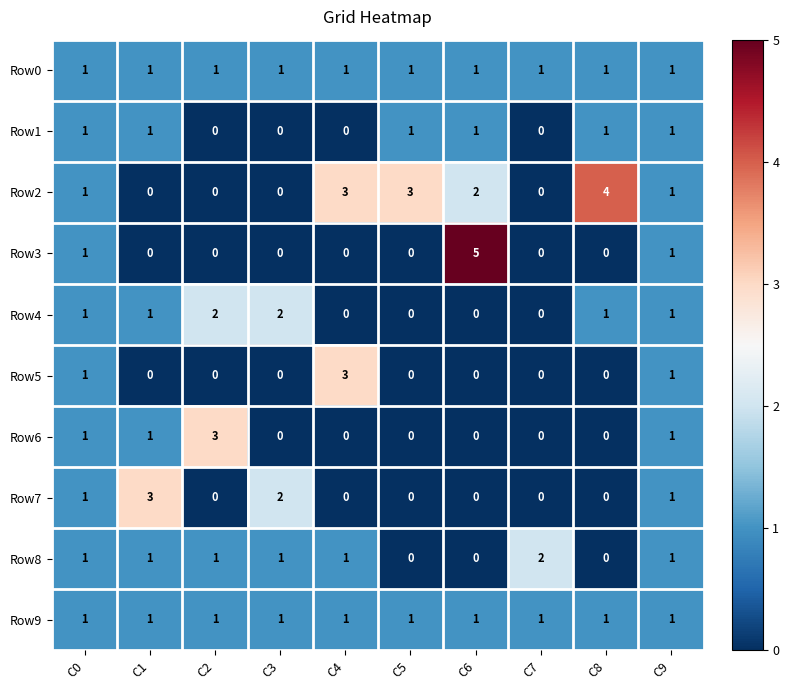

The Row5 series shows 1 at C1. True or false?

False